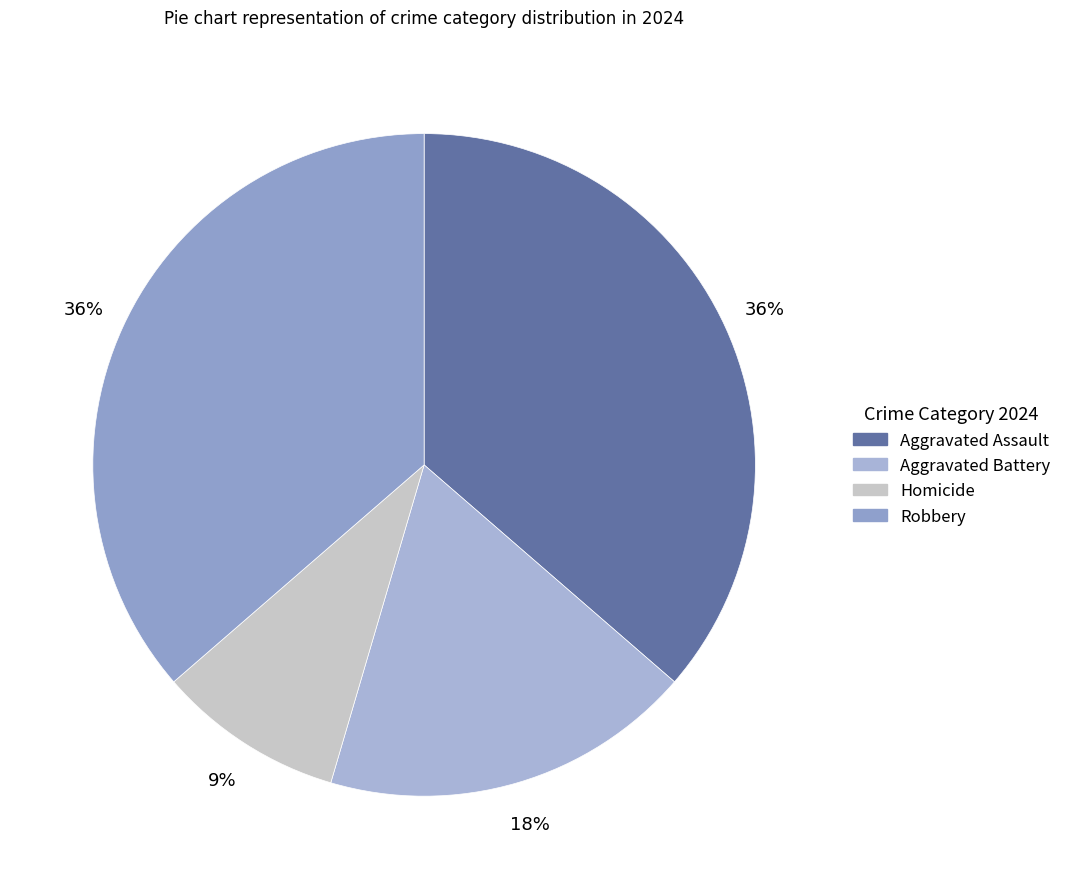

Is it true that Robbery is 36% of the pie?

True